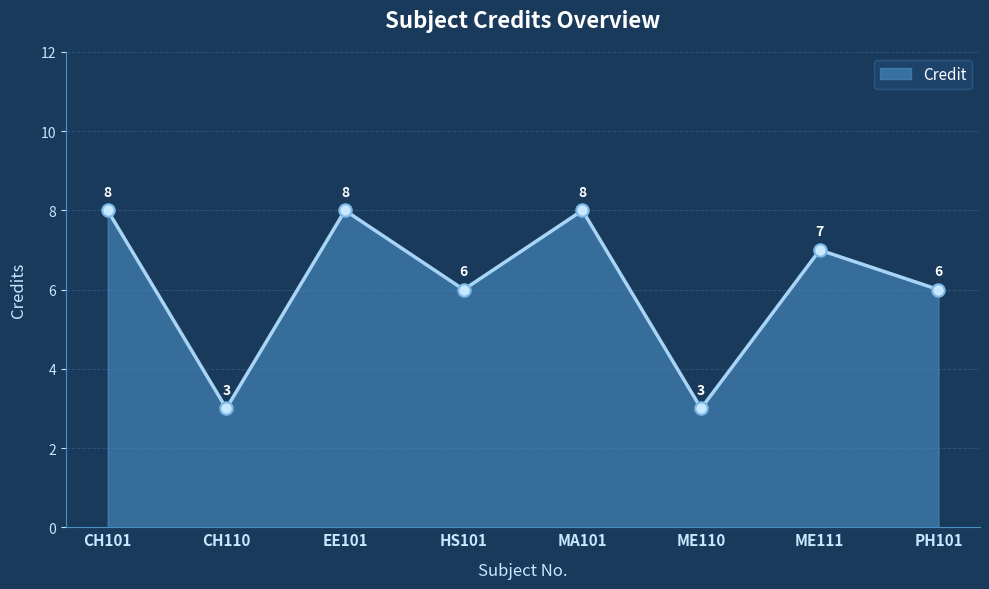

What is the change in value from HS101 to ME110?

-3